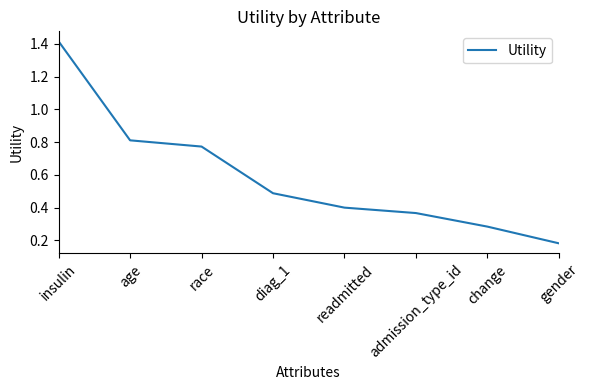

Count the values in the range 0 to 1.

7